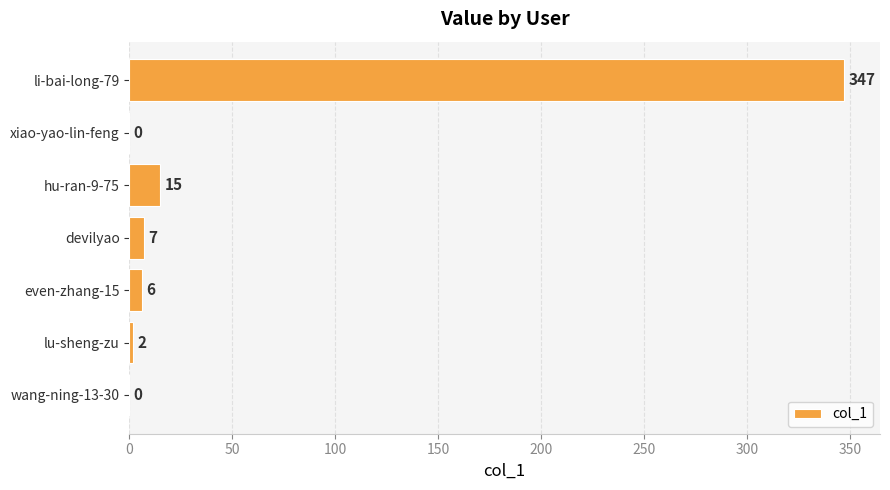

What is the sum of the values at li-bai-long-79 and xiao-yao-lin-feng?

347